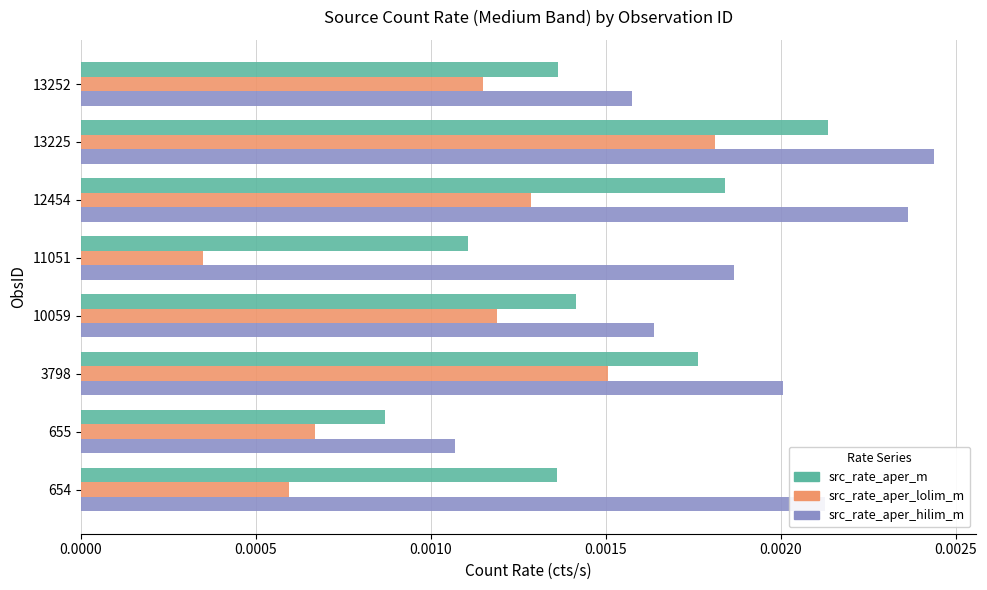

Which label corresponds to the smallest value in the chart?

11051